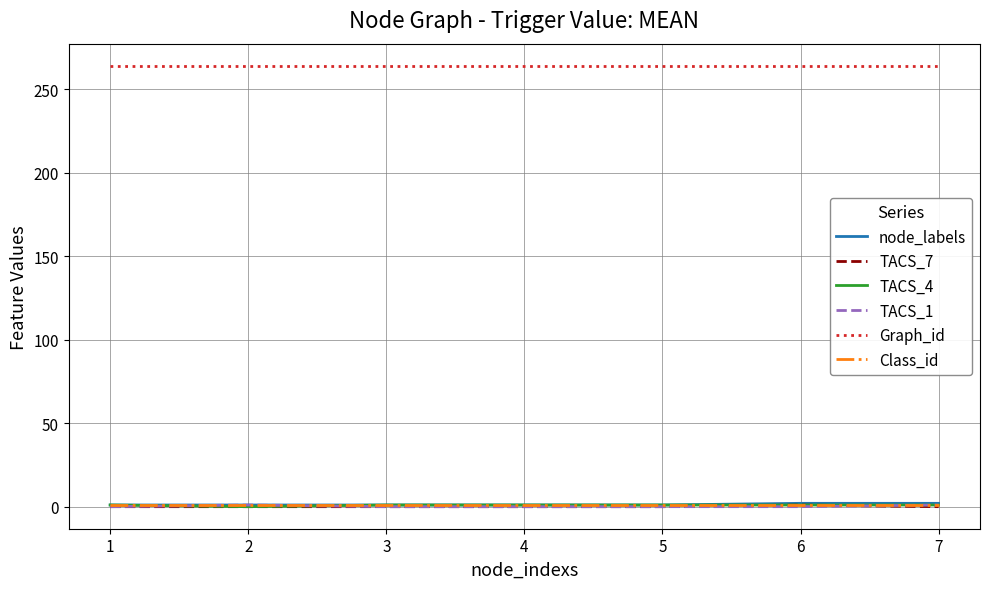

True or false: TACS_7 and Graph_id cross at least once.

False